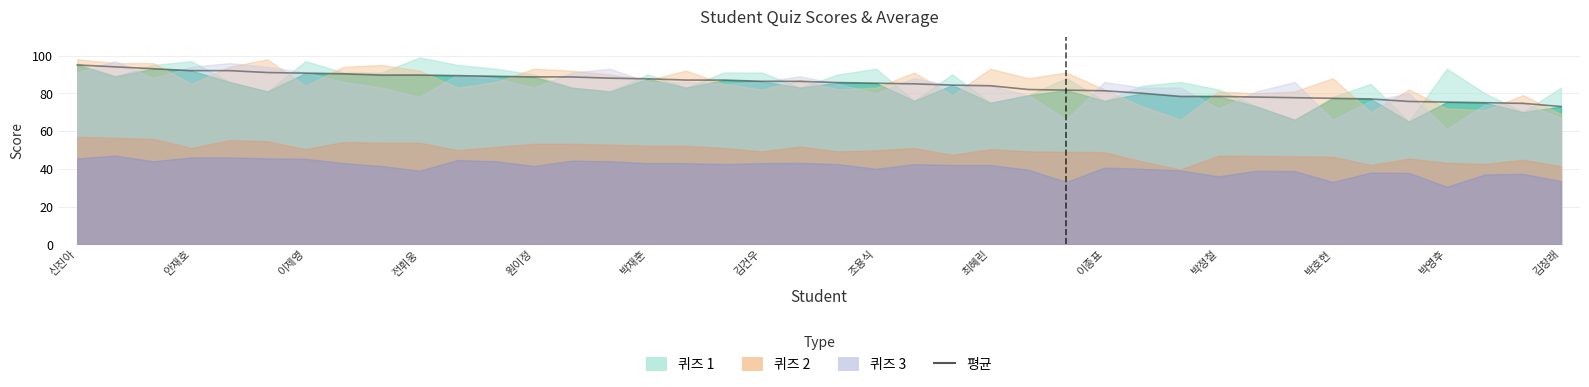

Where does the data first go above 86?

신진아